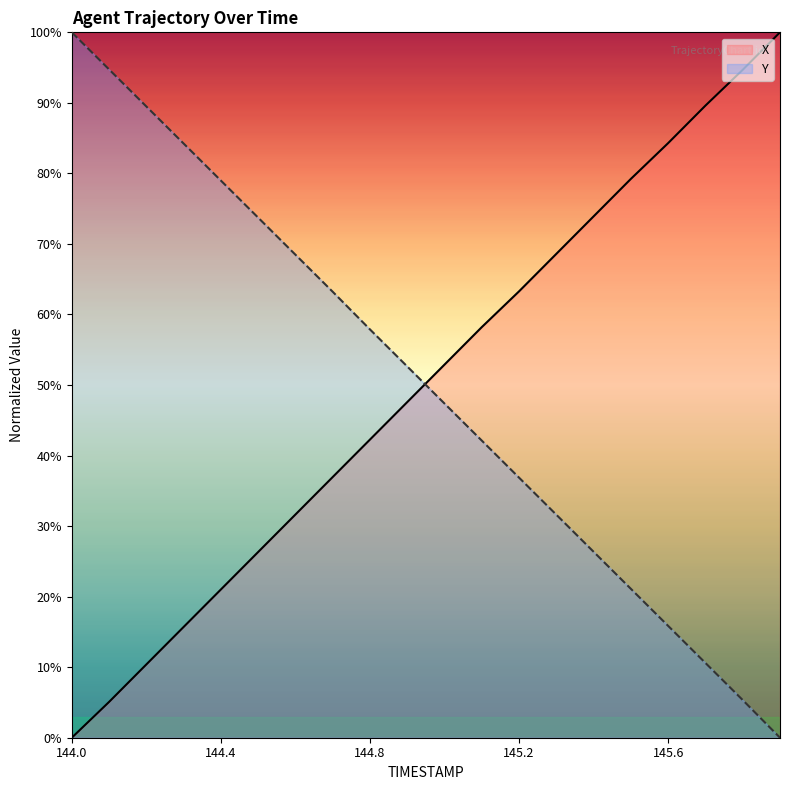

How many values in the X series exceed 52?

10